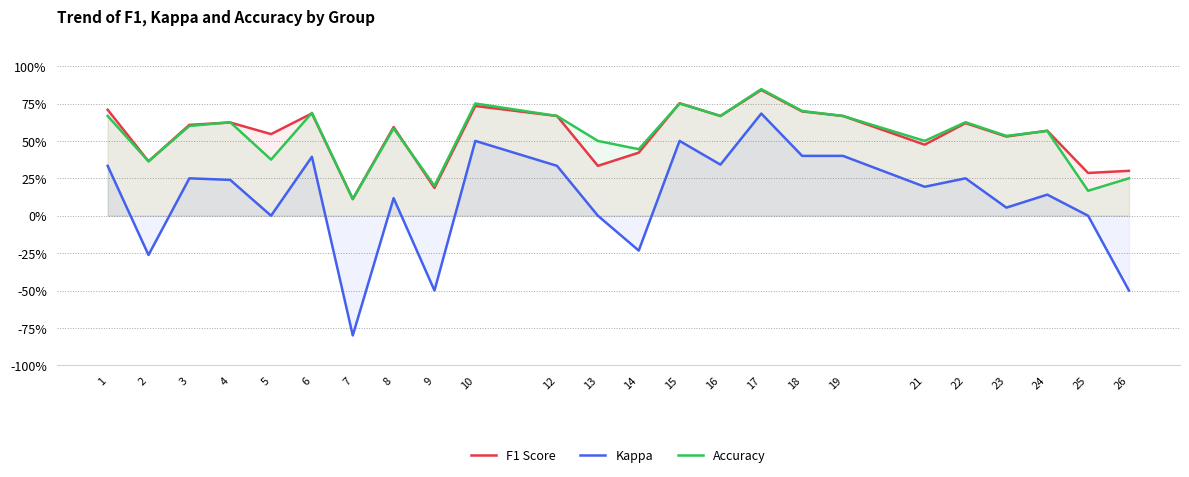

At which category is the sum across all series the highest?

17